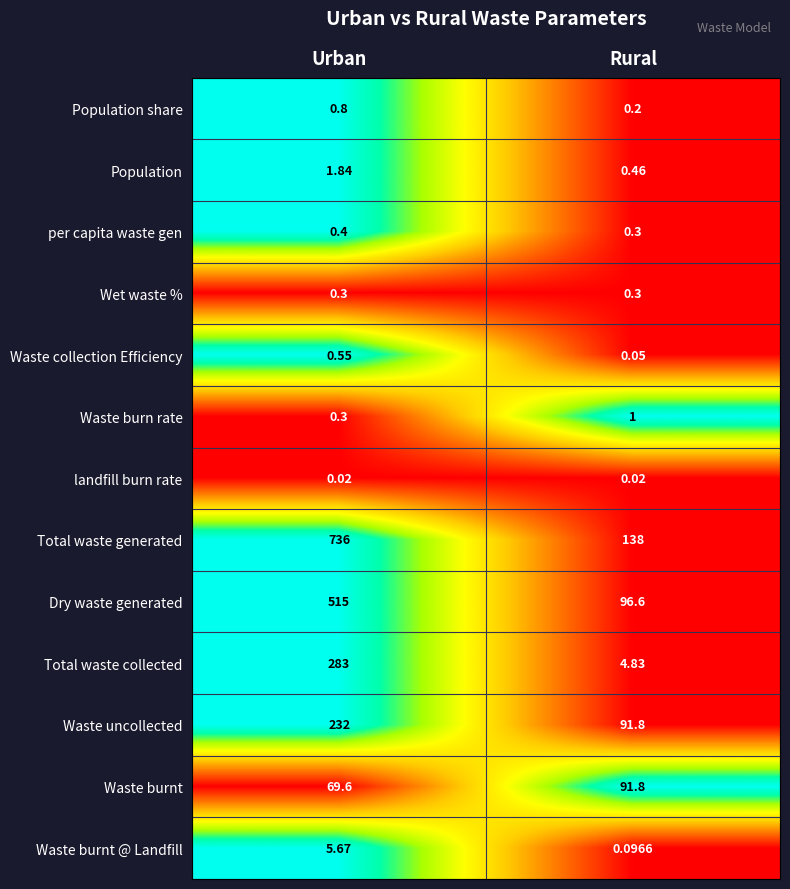

Where is Population nearest to the value 1?

Rural